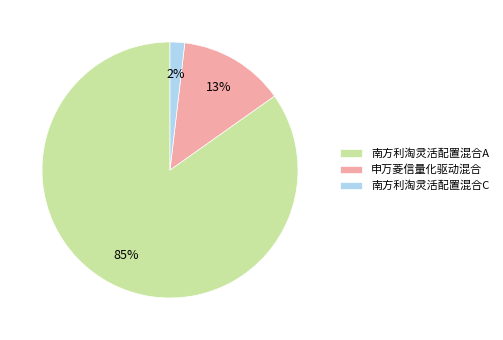

Is the sum of 南方利淘灵活配置混合A and 南方利淘灵活配置混合C greater than half?

Yes